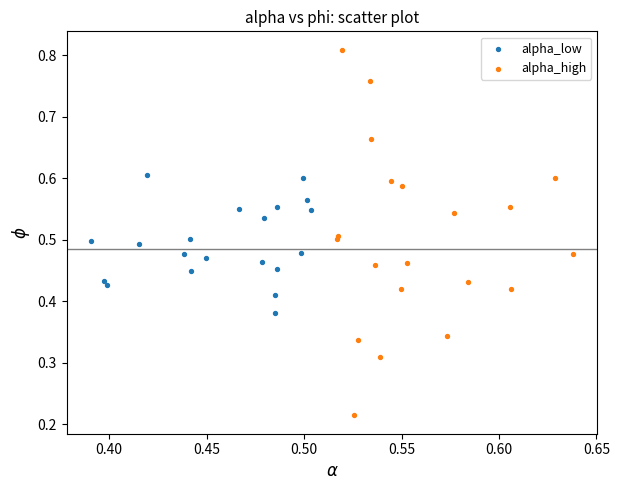

Which series contains the lowest Y value?

alpha_high